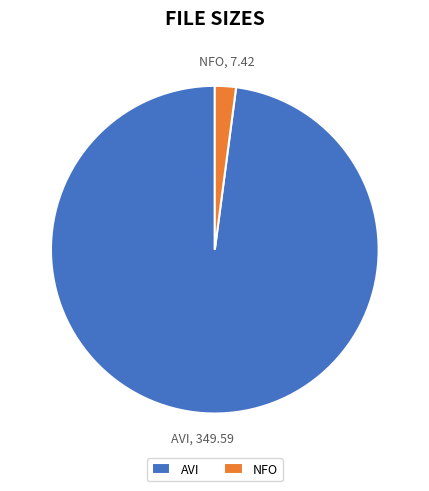

Which slice represents more than half of the pie?

AVI